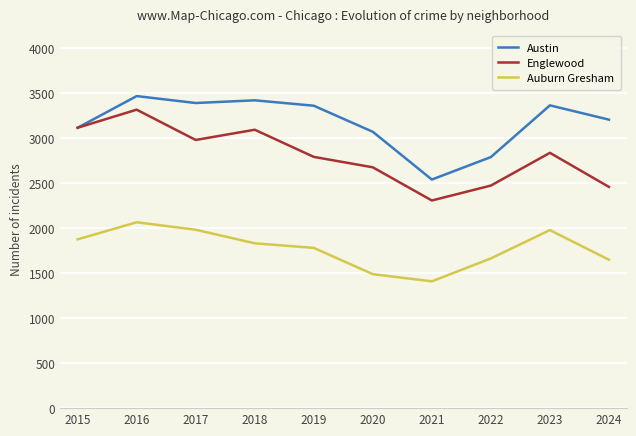

At which category is the sum across all series the highest?

2016